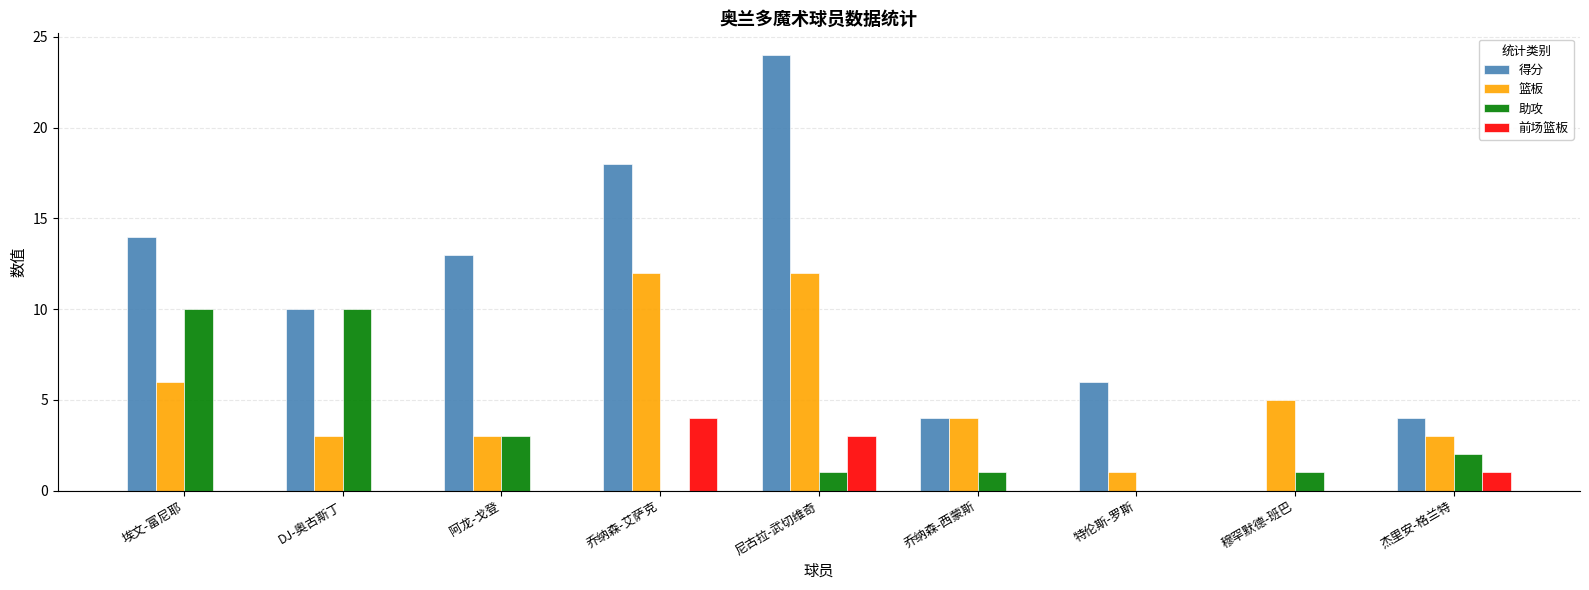

Which series changed the most between 穆罕默德-班巴 and 杰里安-格兰特?

得分